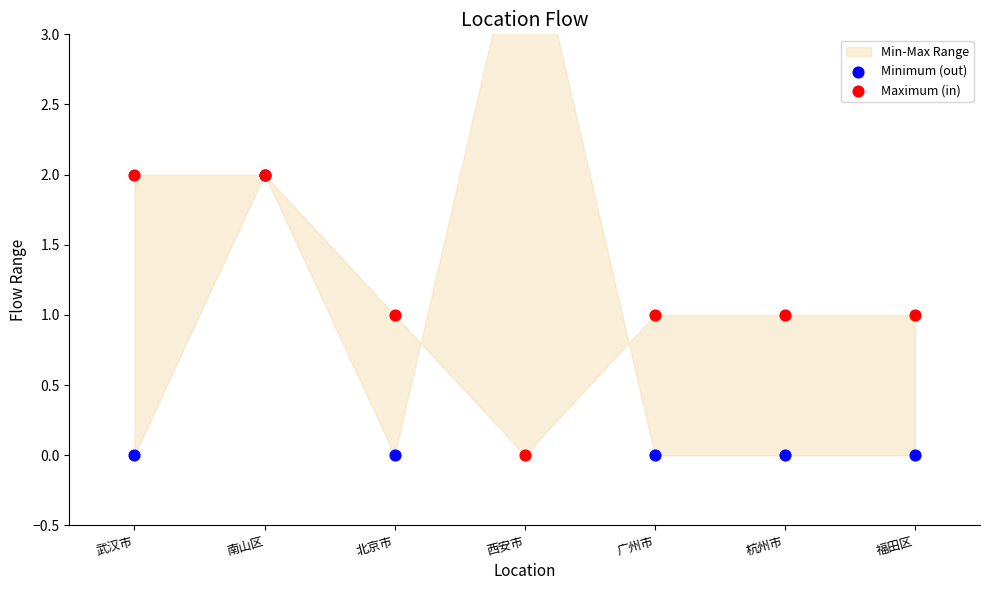

At how many categories does at least one series exceed 1?

3